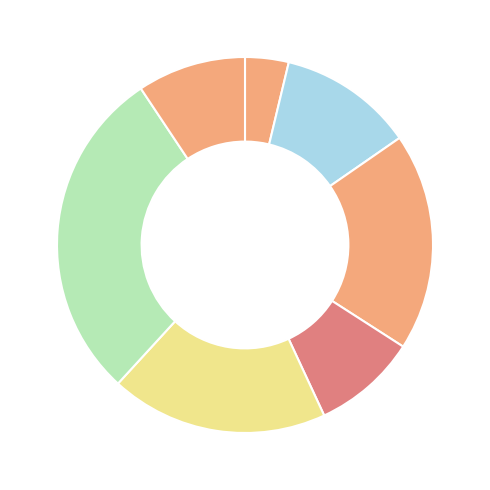

To the nearest percent, what is the difference between the largest and smallest slice percentages?

25%